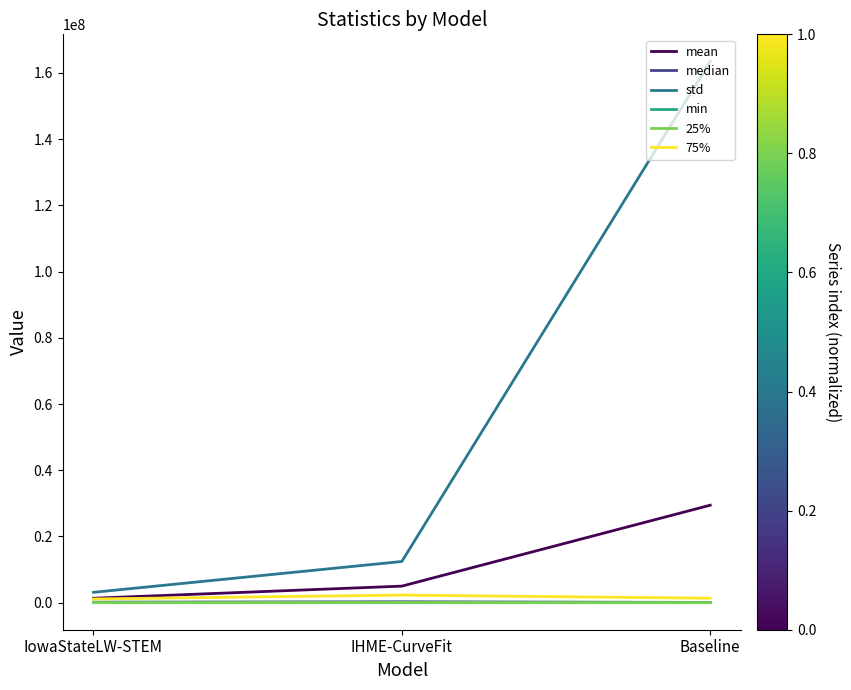

True or false: mean has a value of 29439995.2 at Baseline.

True